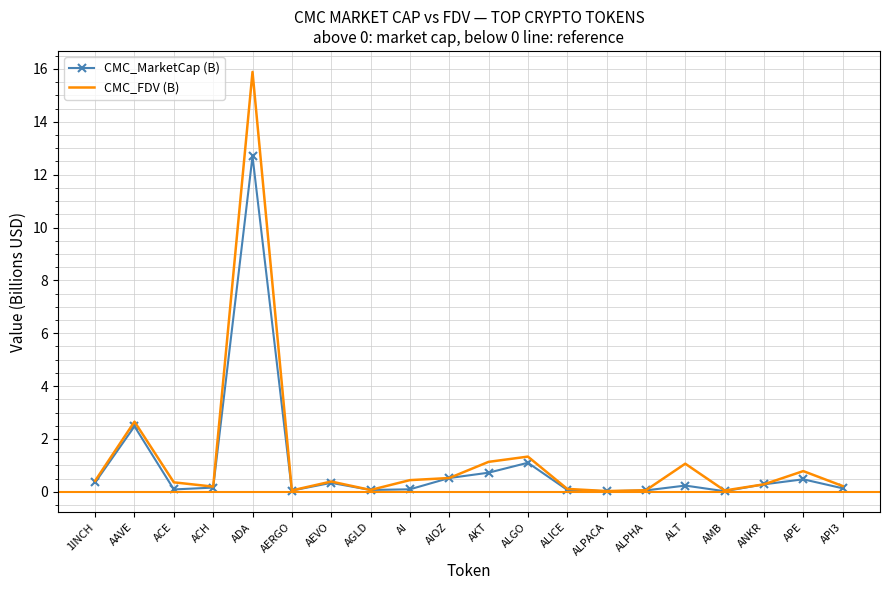

What position from the left is ADA?

5